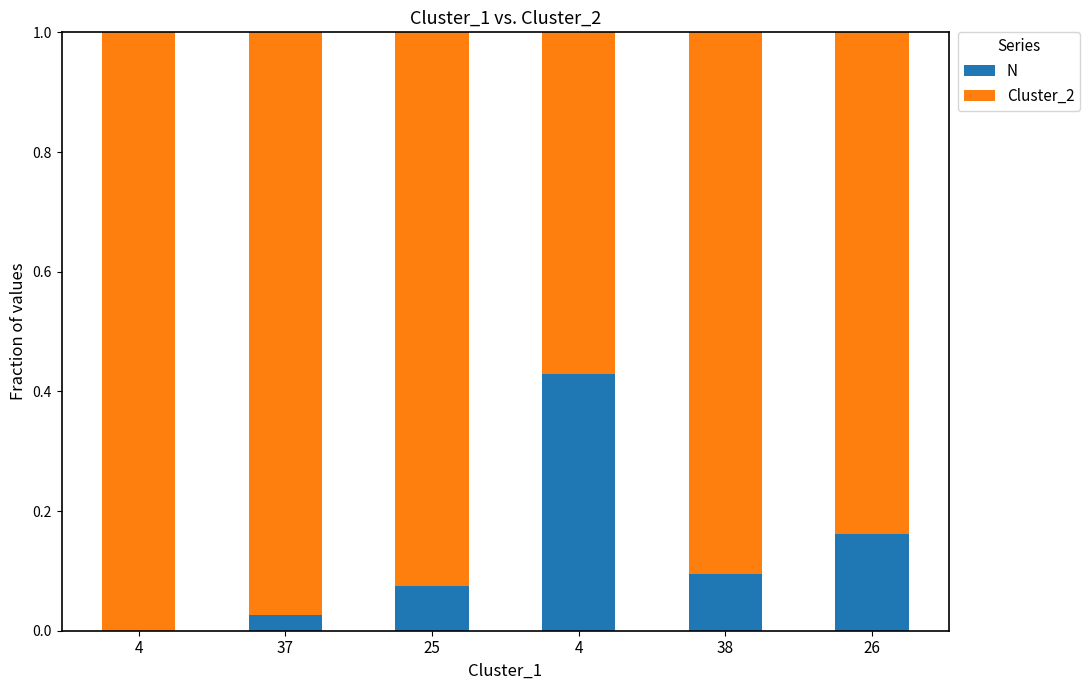

Rank the series at 37 from highest to lowest value.

Cluster_2, N